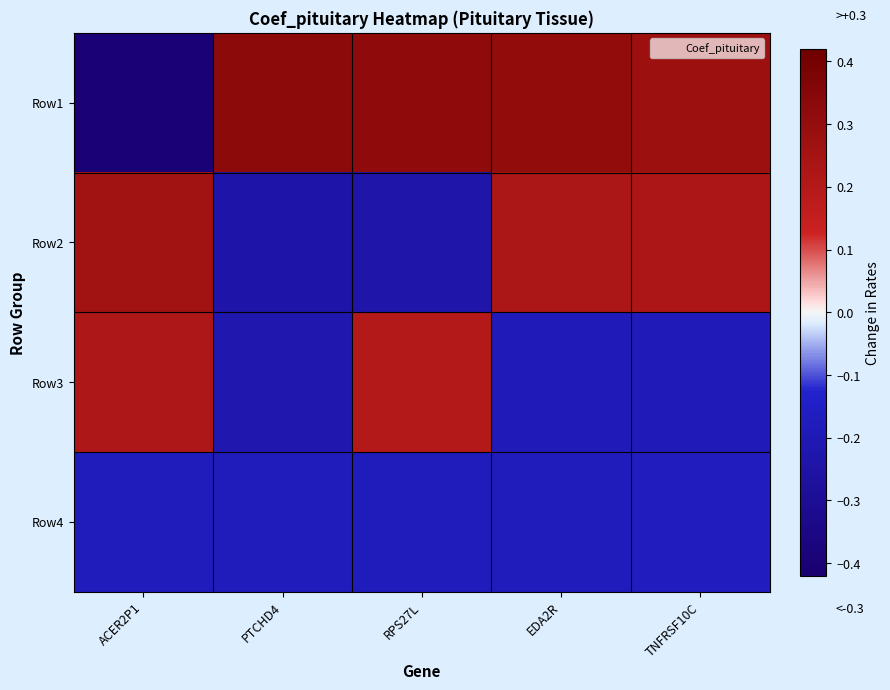

Reading left to right, list all the values displayed in this chart.

Row1: ACER2P1=-0.4	PTCHD4=0.3	RPS27L=0.3	EDA2R=0.3	TNFRSF10C=0.3
Row2: ACER2P1=0.3	PTCHD4=-0.2	RPS27L=-0.2	EDA2R=0.2	TNFRSF10C=0.2
Row3: ACER2P1=0.2	PTCHD4=-0.2	RPS27L=0.2	EDA2R=-0.2	TNFRSF10C=-0.2
Row4: ACER2P1=-0.2	PTCHD4=-0.2	RPS27L=-0.2	EDA2R=-0.2	TNFRSF10C=-0.2